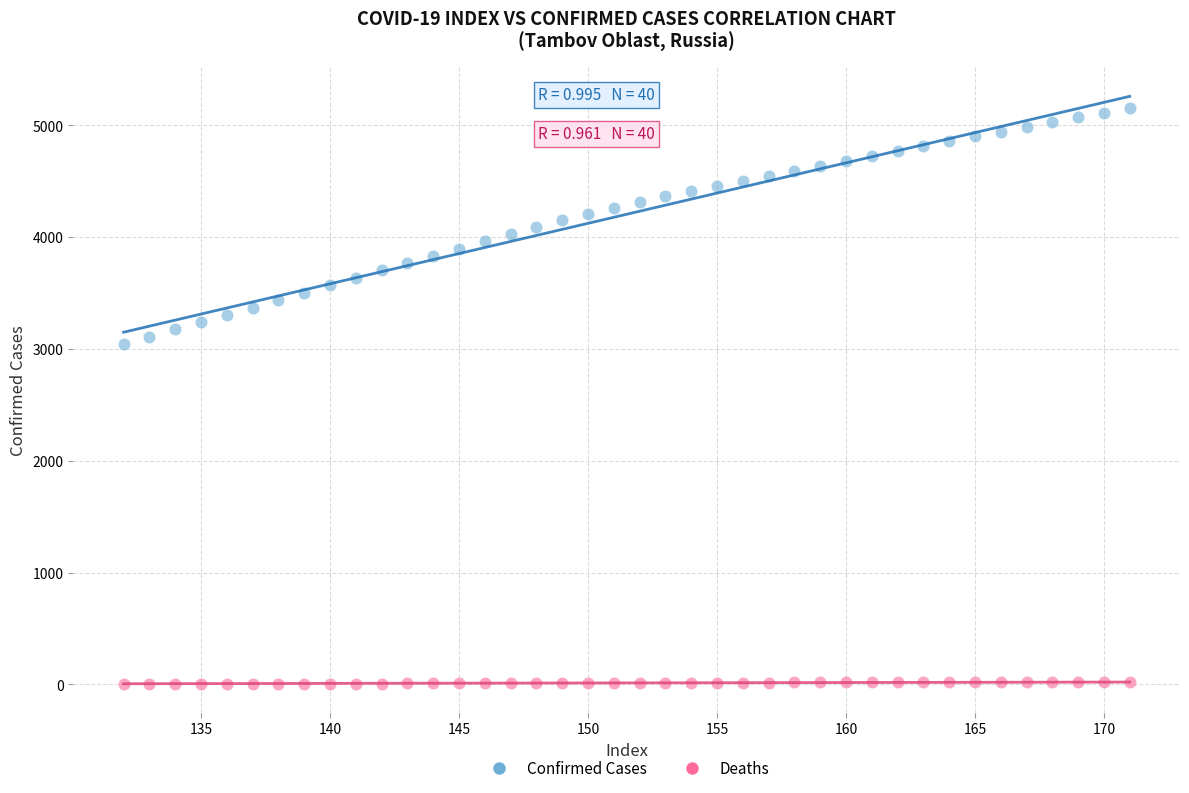

Which series reaches the maximum Y coordinate?

Confirmed Cases